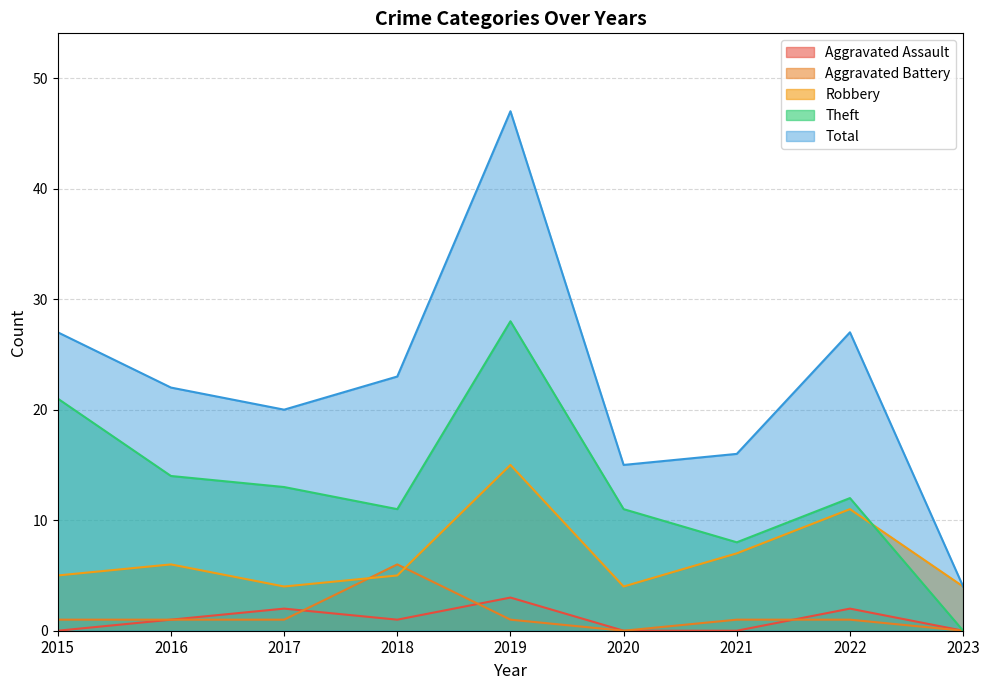

True or false: Aggravated Assault has a value of -2 at 2020.

False